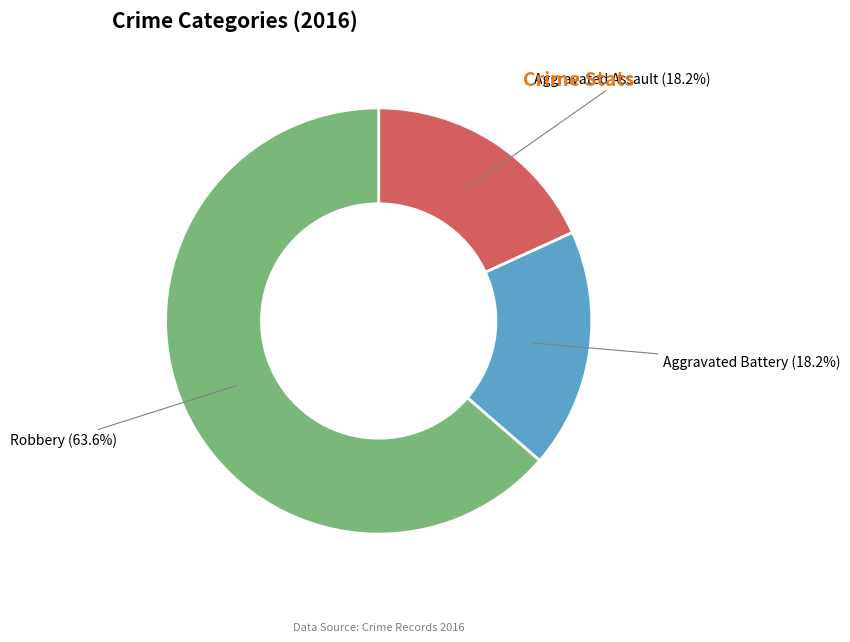

Is there any slice that represents more than half of the pie?

Yes